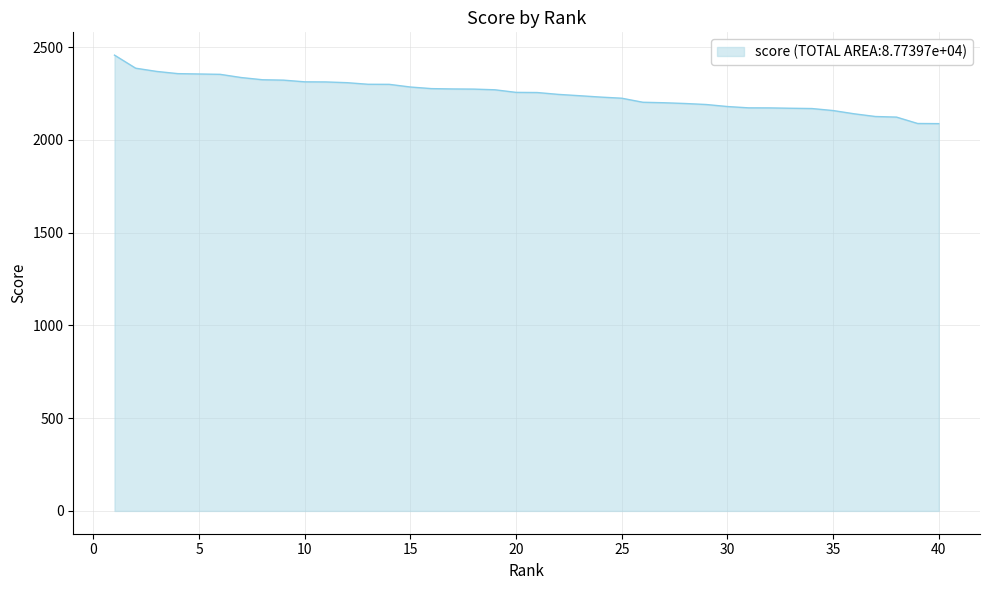

What is the maximum value shown in the chart?

2457.2